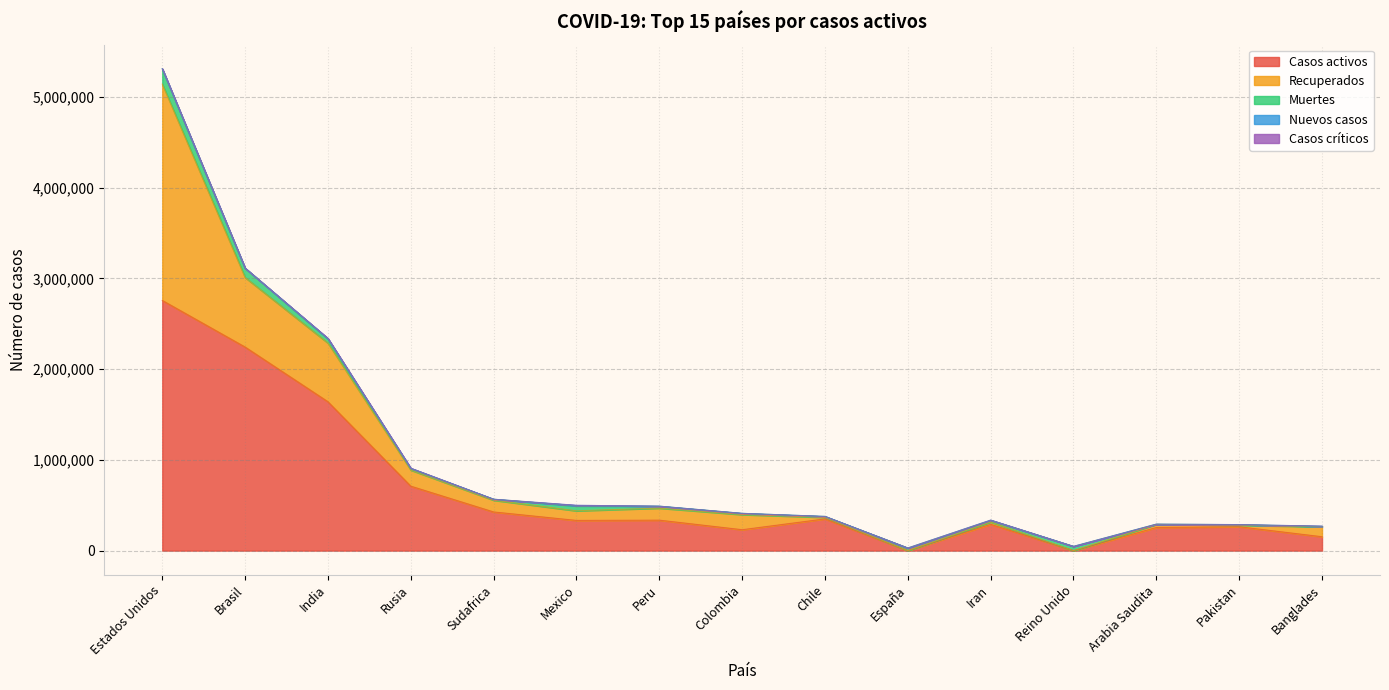

True or false: Nuevos casos has a value of 0 at Brasil.

True